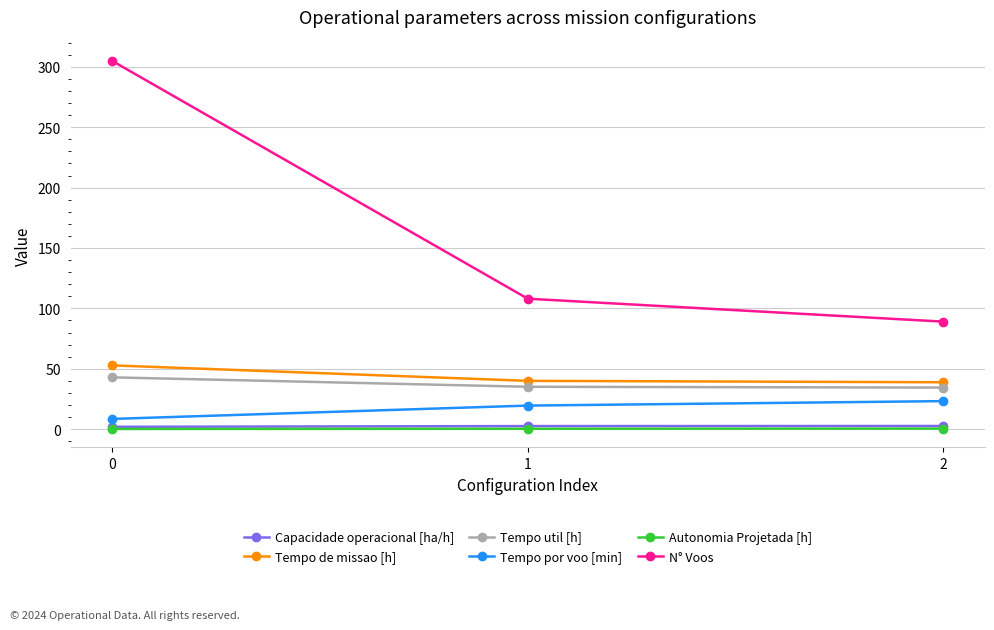

What is the minimum value for Tempo util [h]?

34.4